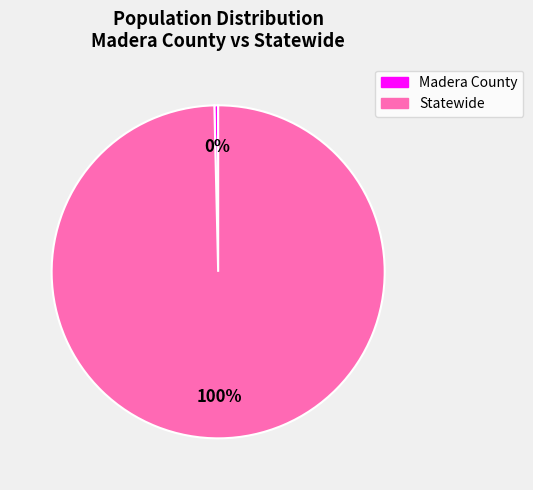

To the nearest percent, what is the average slice percentage?

50%